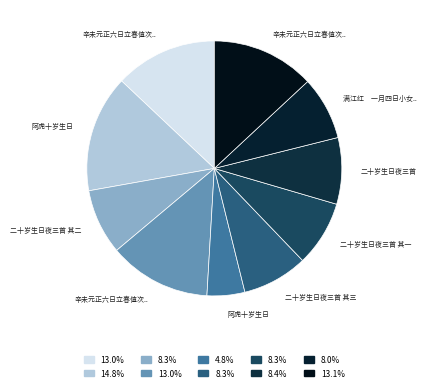

Count the number of slices in the pie.

10